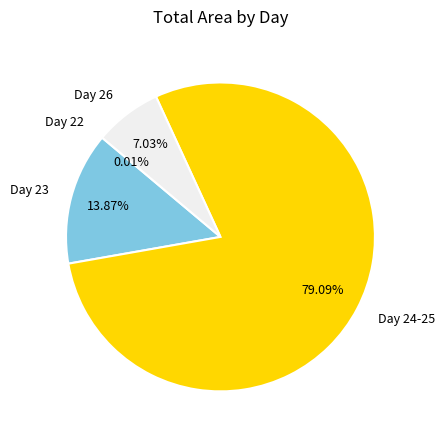

Which category accounts for the majority?

Day 24-25